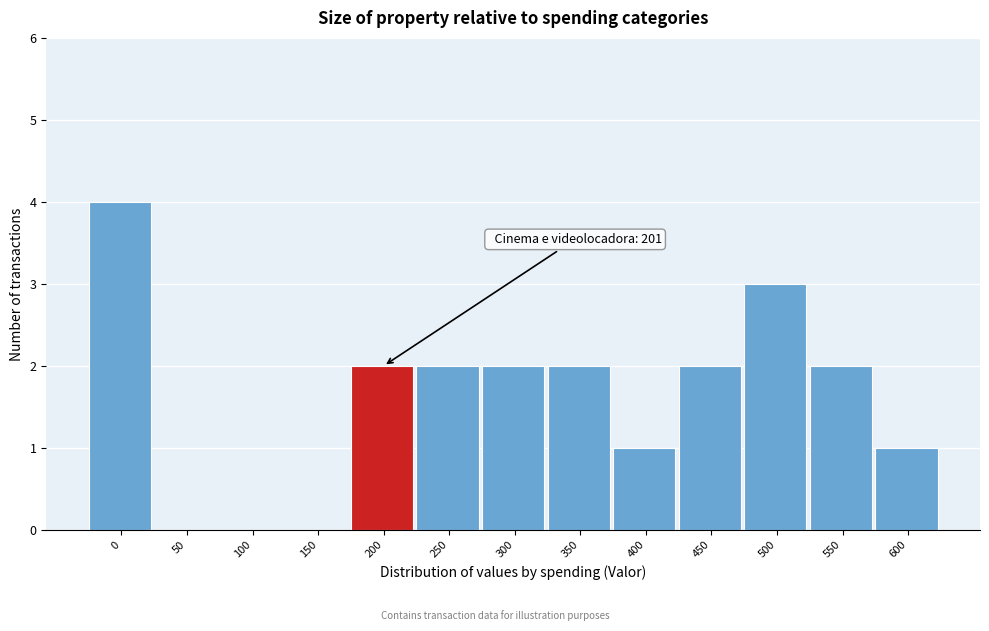

Reading left to right, transcribe all the data shown in this chart.

0=4	50=0	100=0	150=0	200=2	250=2	300=2	350=2	400=1	450=2	500=3	550=2	600=1